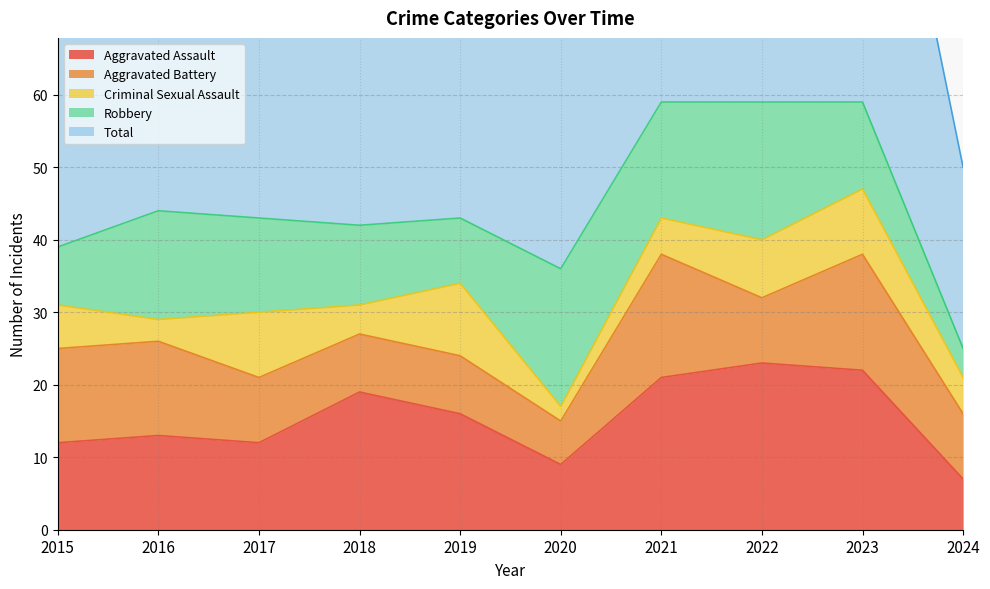

Which series has the largest range (max minus min)?

Total